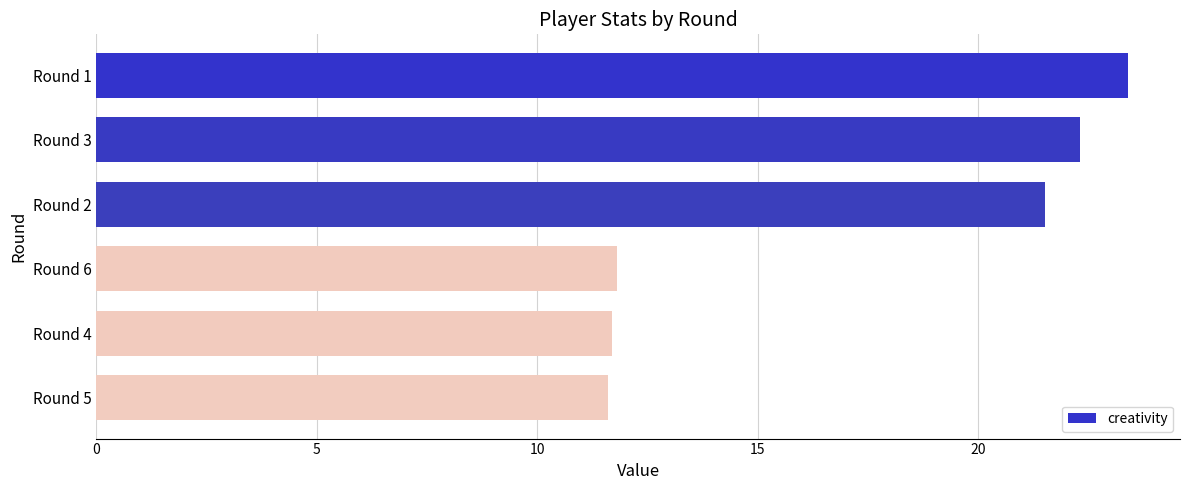

What is the average value?

17.1